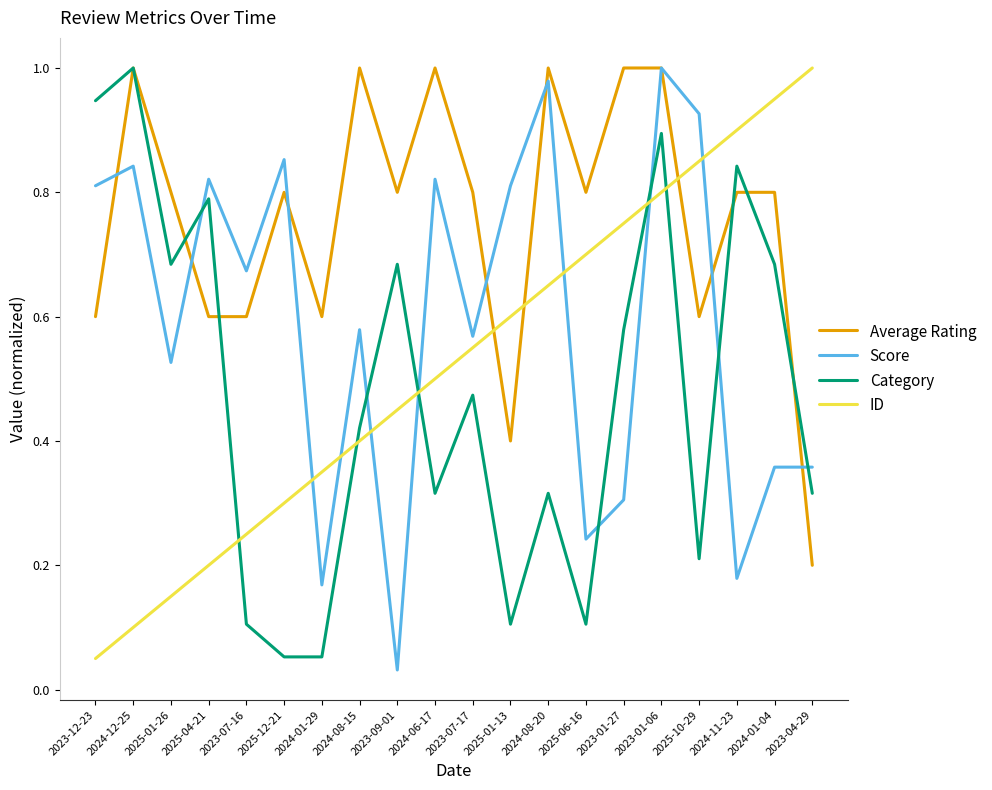

Between 2024-08-20 and 2023-04-29, which series saw the biggest shift?

Average Rating